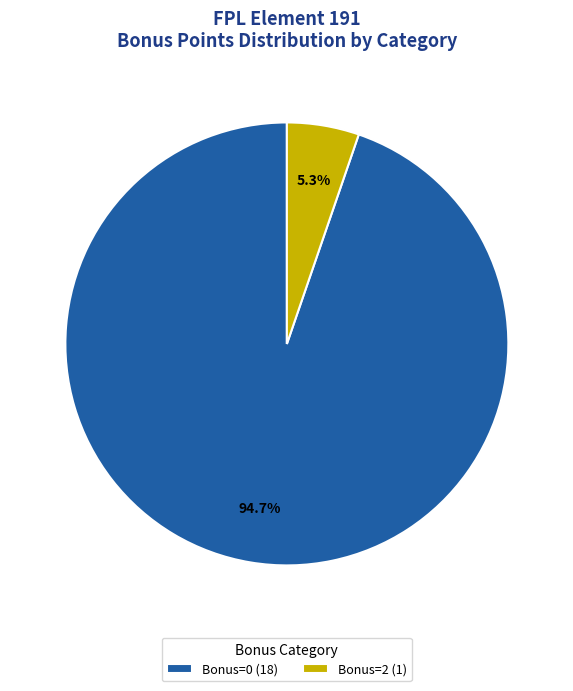

Which has a higher value, Bonus=0 (18) or Bonus=2 (1)?

Bonus=0 (18)